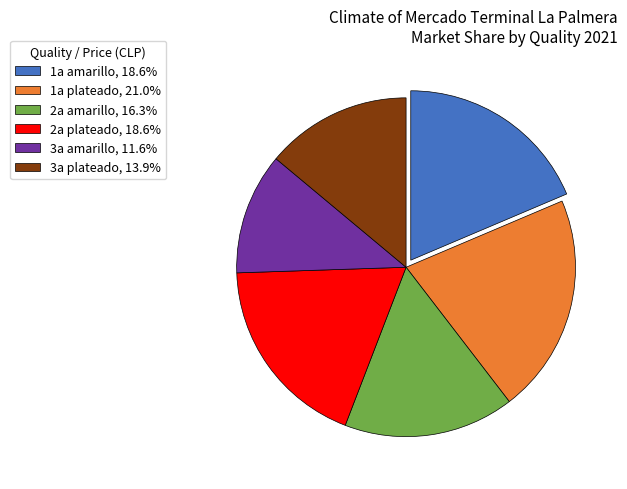

Does any single category account for the majority?

No